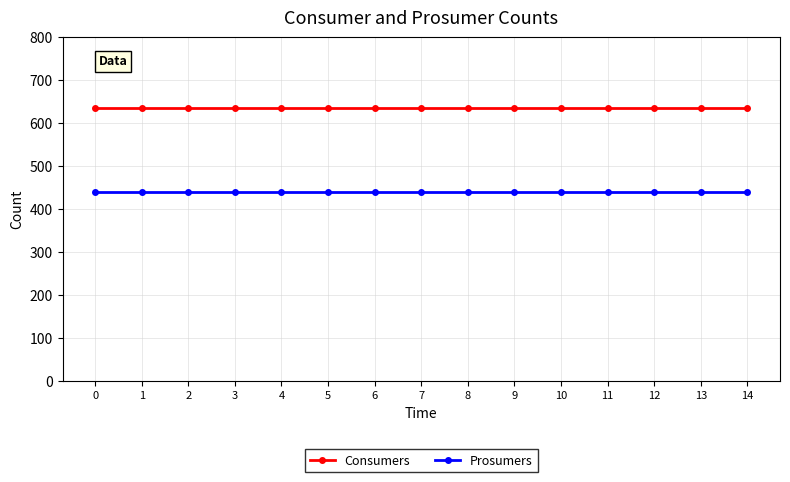

Rank the series by their maximum value, from lowest to highest.

Prosumers, Consumers